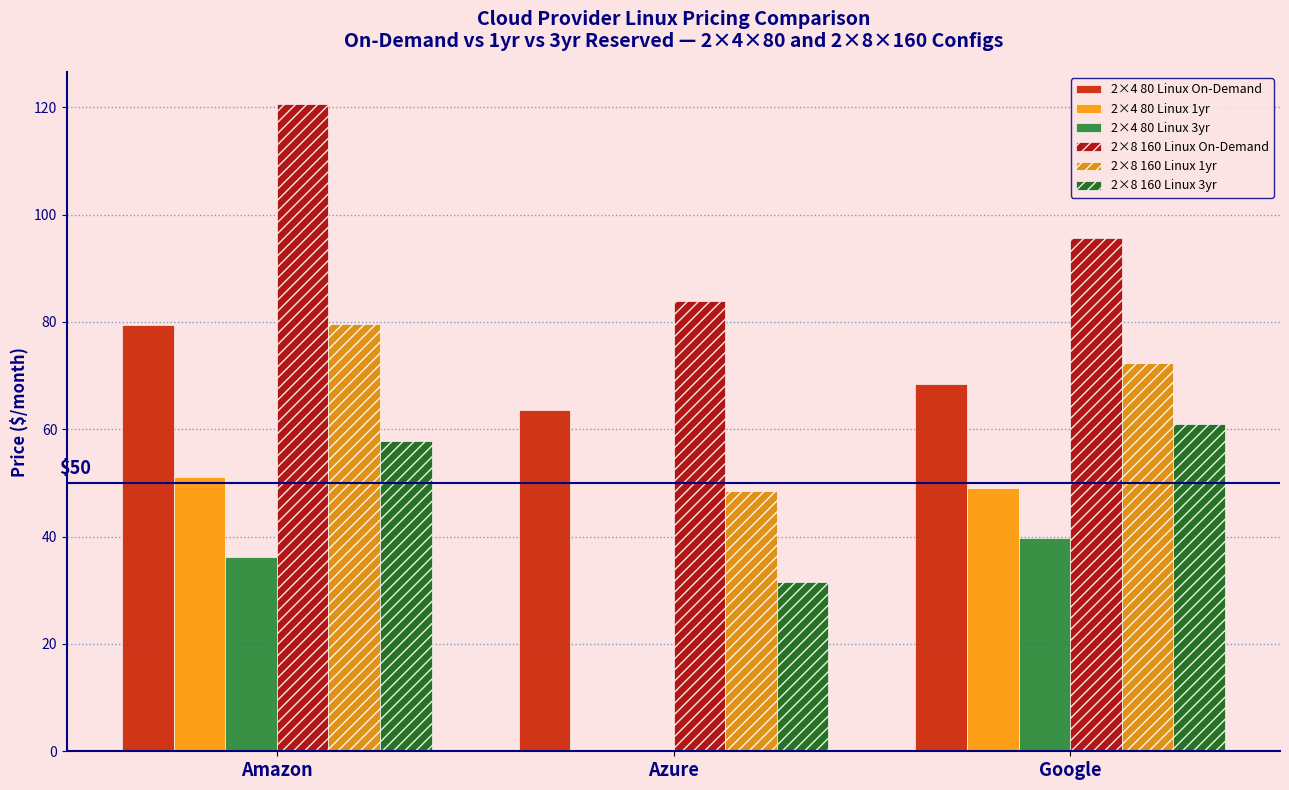

Reading right to left, transcribe all the data shown in this chart.

2×4 80 Linux On-Demand: Google=68.4	Azure=63.5	Amazon=79.4
2×4 80 Linux 1yr: Google=49.1	Azure=0.0	Amazon=51.2
2×4 80 Linux 3yr: Google=39.7	Azure=0.0	Amazon=36.1
2×8 160 Linux On-Demand: Google=95.7	Azure=84.0	Amazon=120.6
2×8 160 Linux 1yr: Google=72.3	Azure=48.4	Amazon=79.5
2×8 160 Linux 3yr: Google=61.0	Azure=31.5	Amazon=57.7